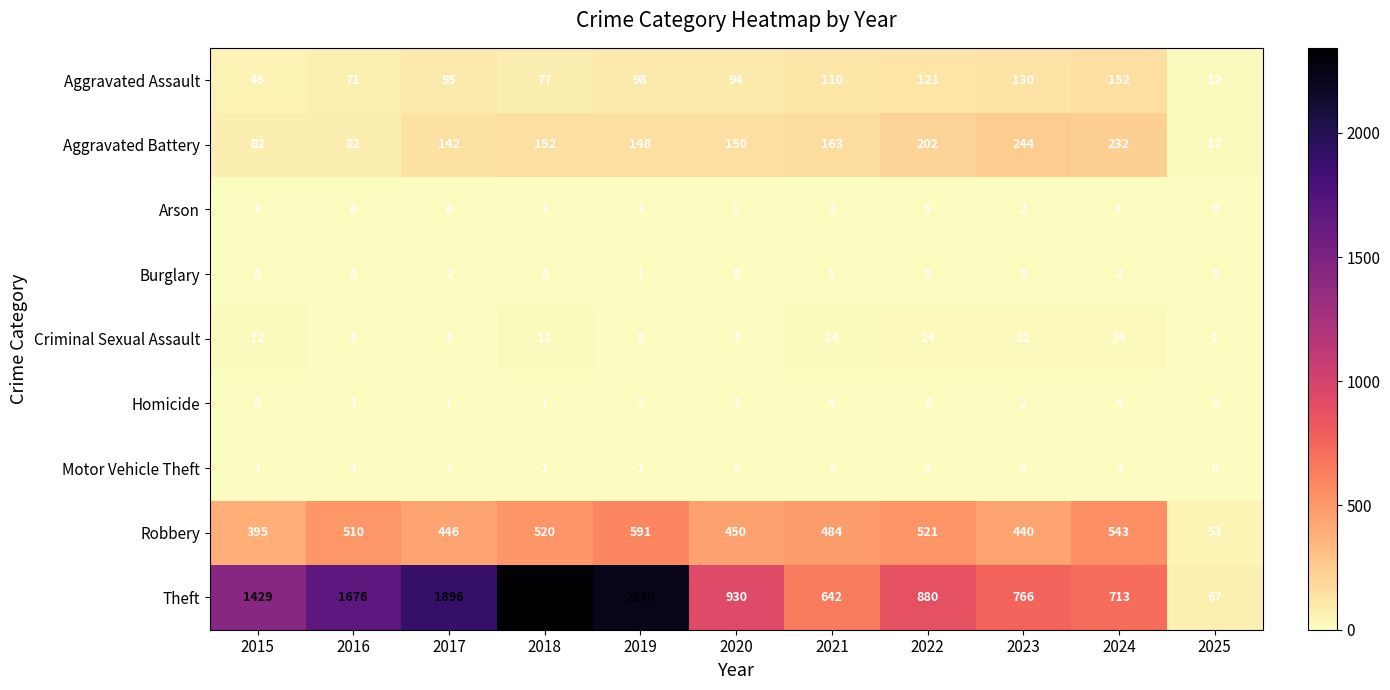

What value does the Robbery series have at 2024, to the nearest 10?

540